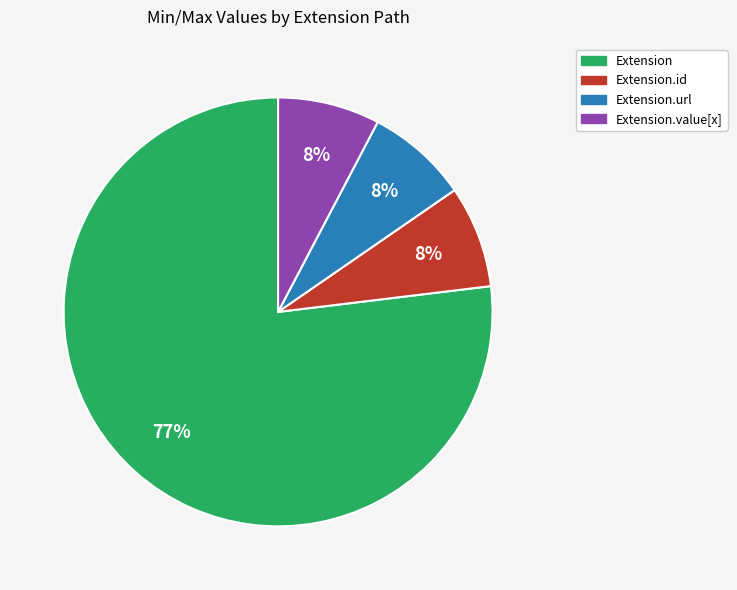

Which category has the biggest portion of the pie?

Extension